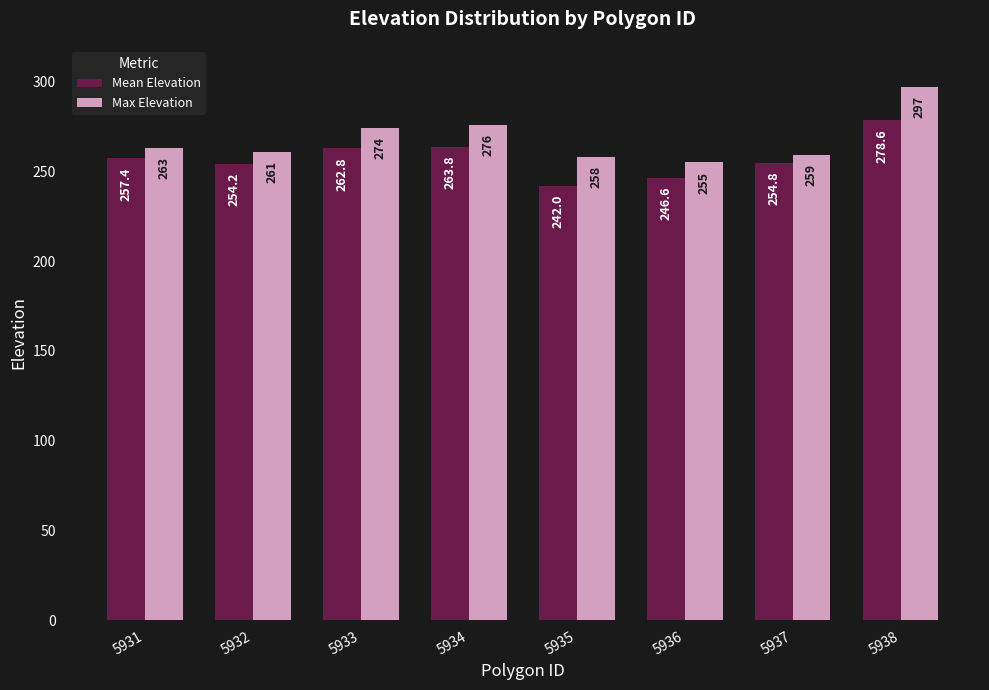

At how many categories does at least one series exceed 286?

1